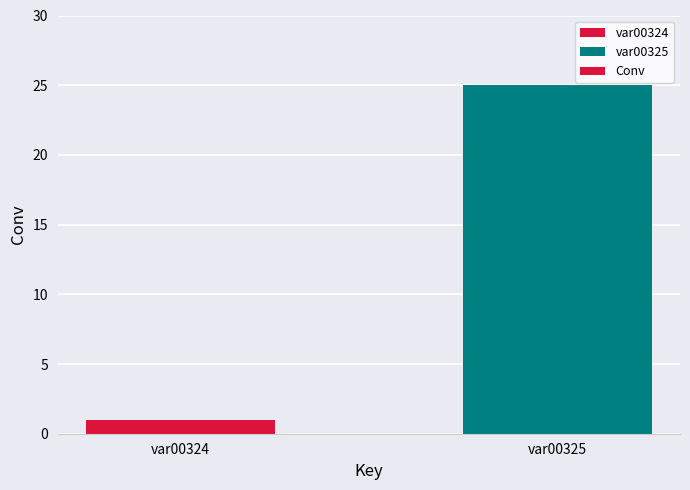

Which has a higher value, var00324 or var00325?

var00325